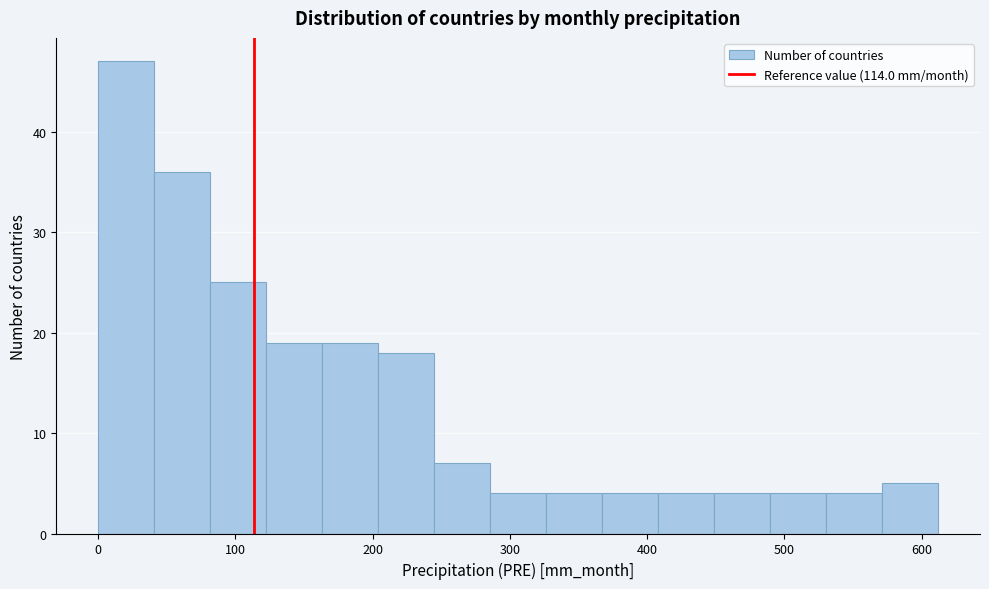

Reading left to right, list every bar in this chart as the range it spans on the x-axis followed by its height. Neither the bar edges nor the heights are printed on the chart, so give them approximately, as read against the axes.

0 to 40: 47
40 to 80: 36
80 to 120: 25
120 to 160: 19
160 to 200: 19
200 to 240: 18
240 to 290: 7
290 to 330: 4
330 to 370: 4
370 to 410: 4
410 to 450: 4
450 to 490: 4
490 to 530: 4
530 to 570: 4
570 to 610: 5